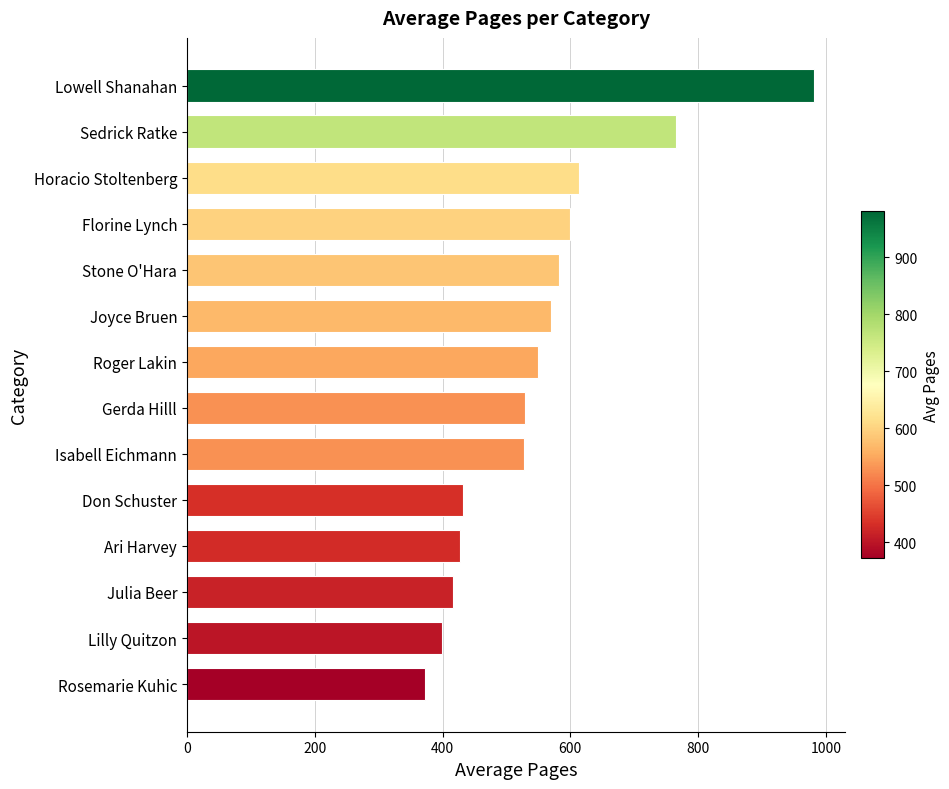

Count the number of data series in this chart.

1